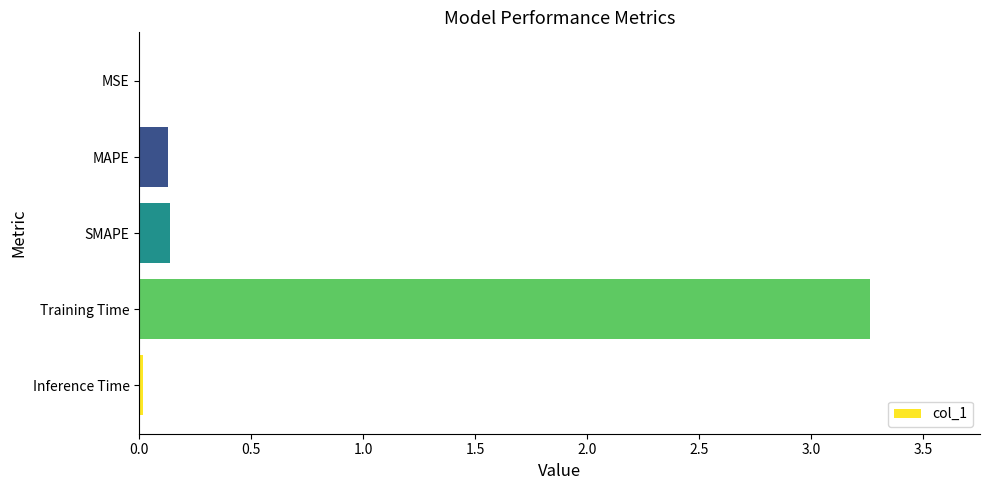

Between Inference Time and SMAPE, which is larger?

SMAPE